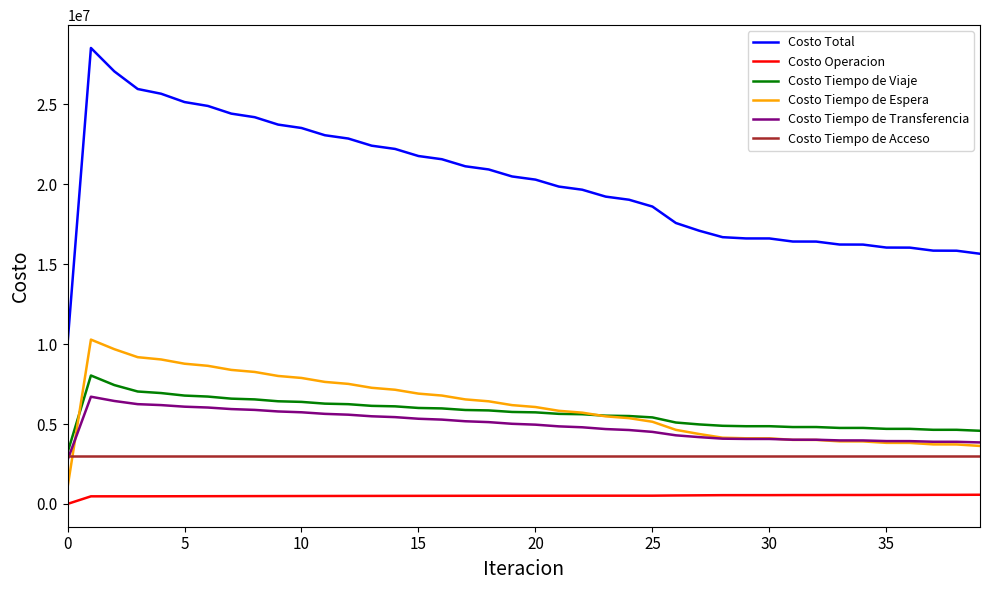

Which series has the largest total across all categories?

Costo Total